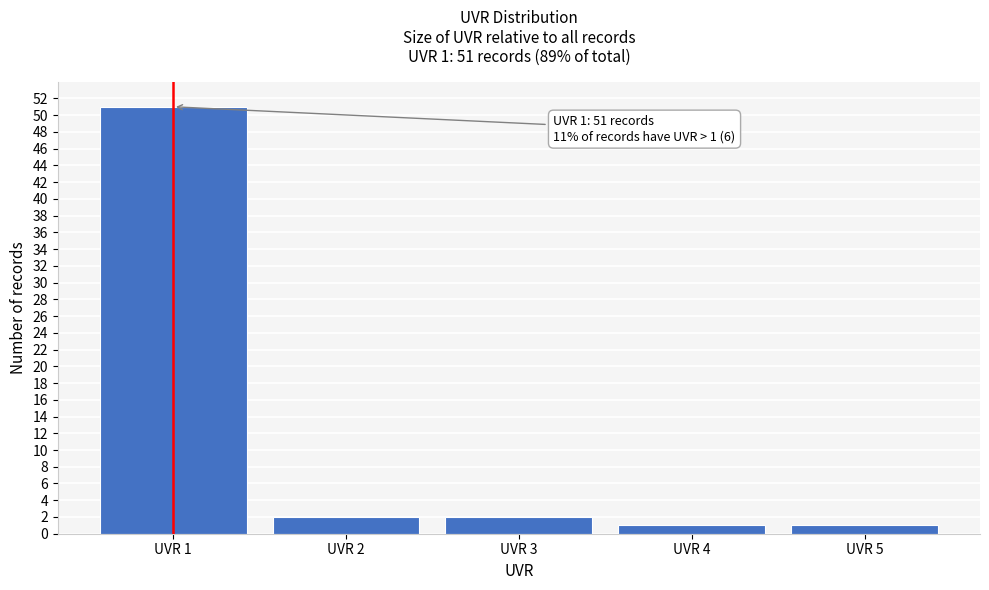

Reading left to right, transcribe all the data shown in this chart.

51	2	2	1	1